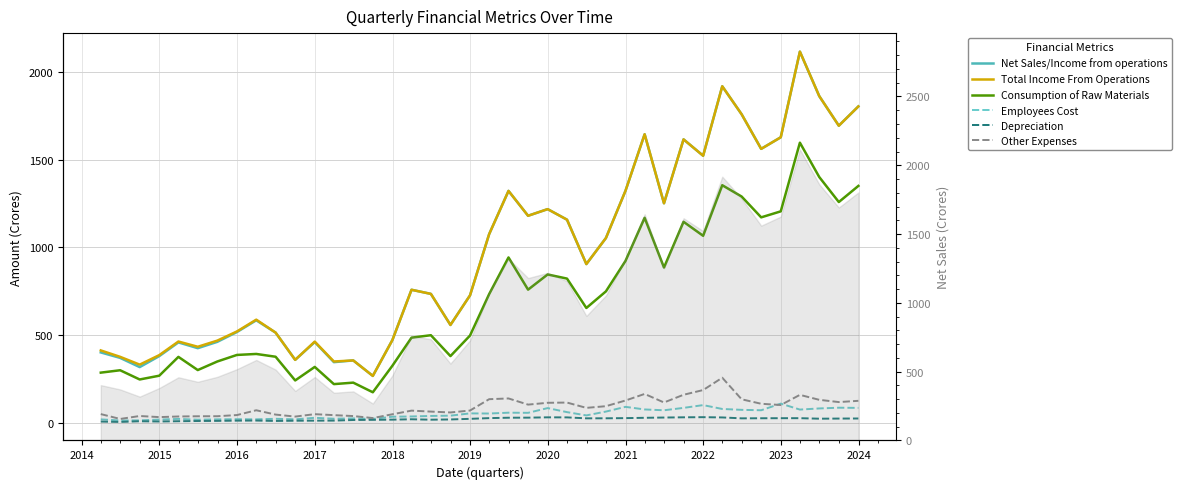

How many distinct data groups are displayed?

6